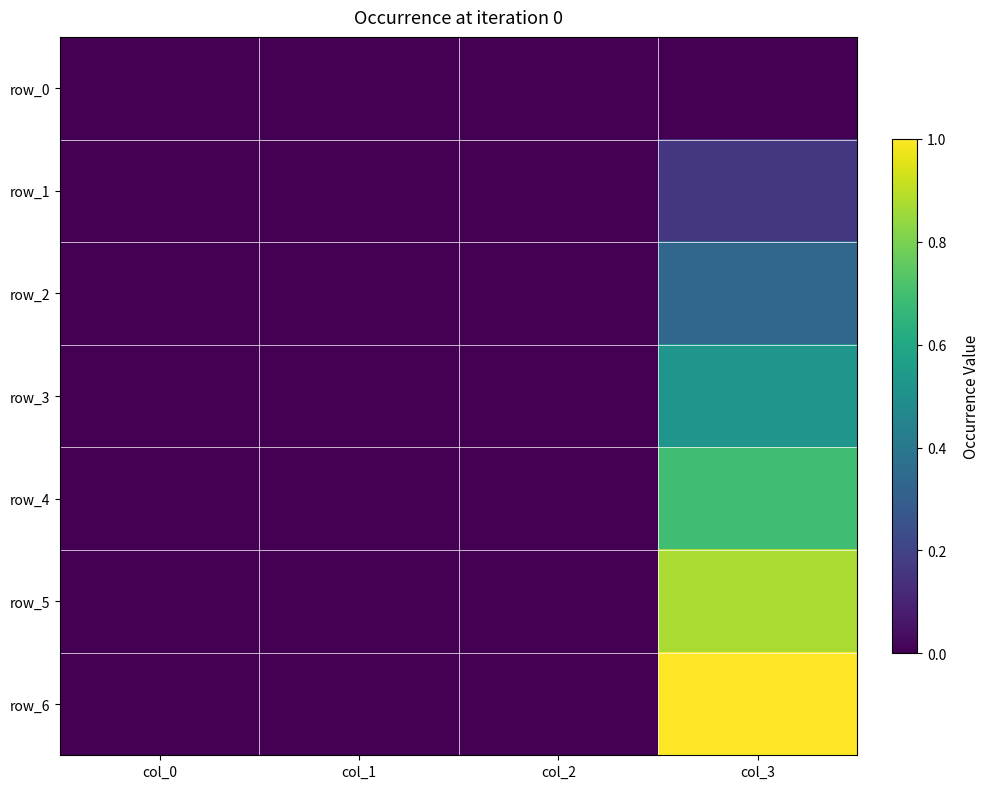

Where is row_4 nearest to the value 0?

col_0